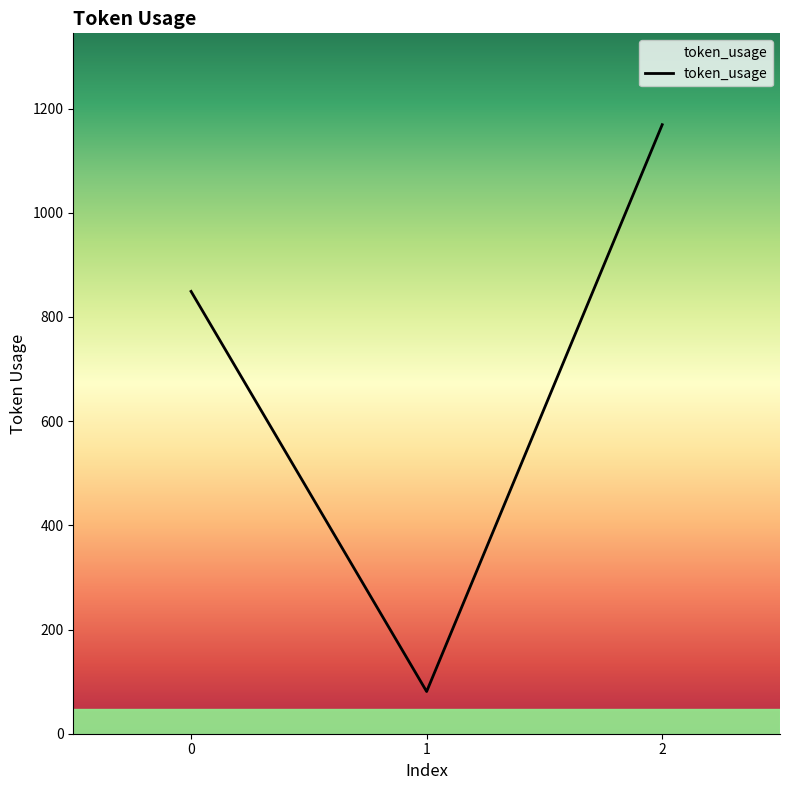

How many values are between 81 and 1169?

3